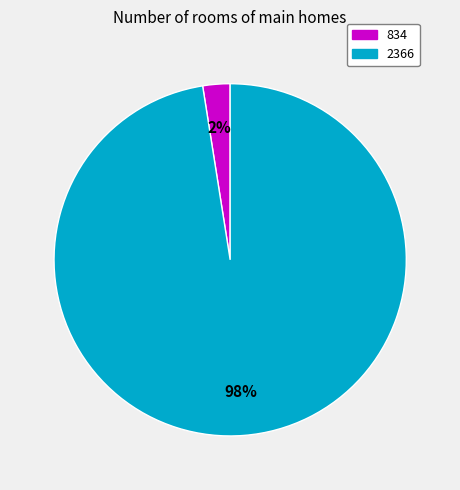

True or false: 834 accounts for 13% of the total.

False